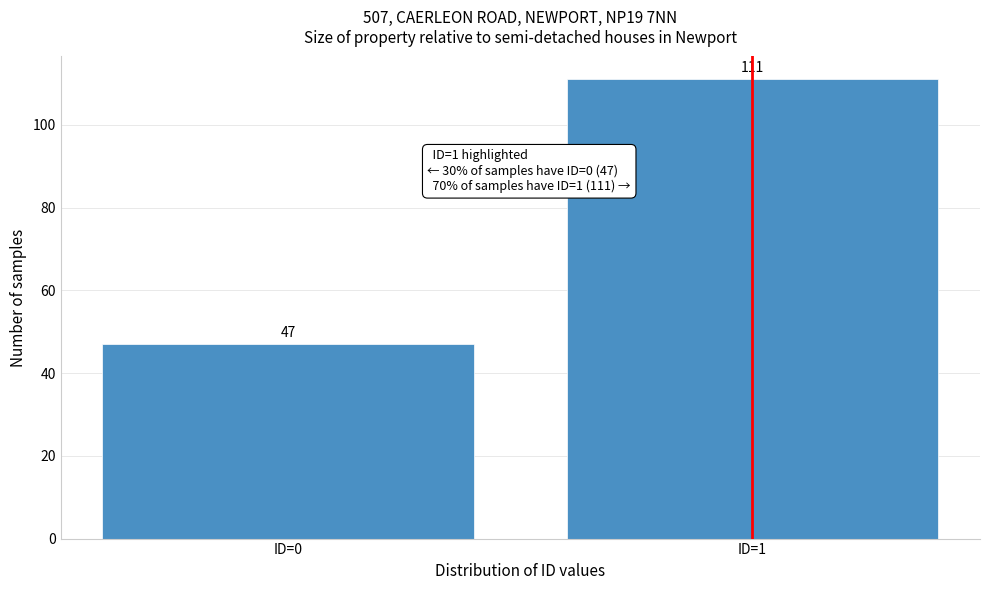

Reading right to left, extract all data points from this chart.

ID=1=111	ID=0=47